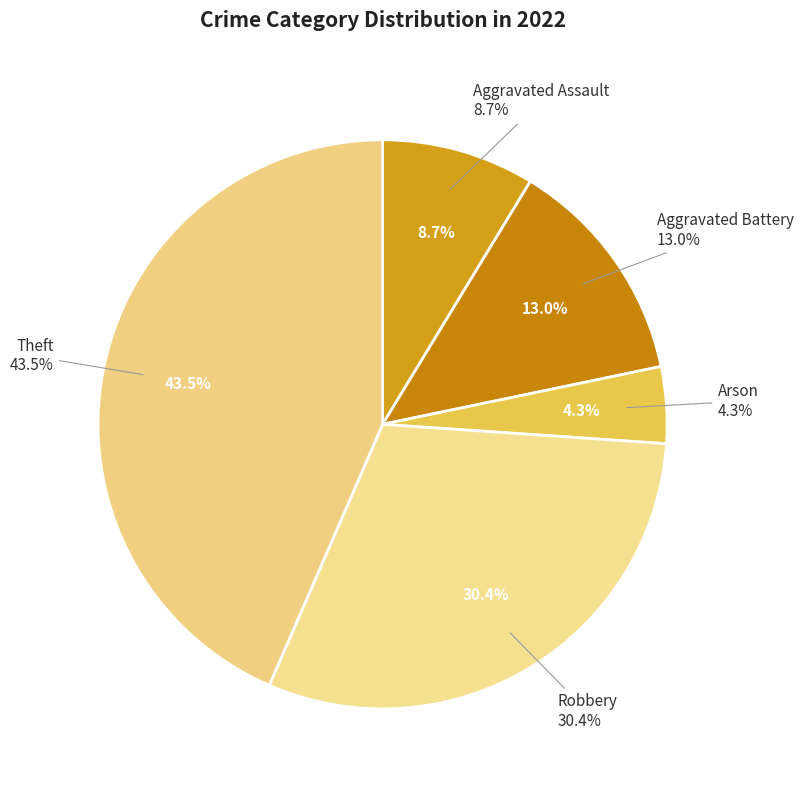

To the nearest percent, what percentage of the pie is Aggravated Assault?

9%